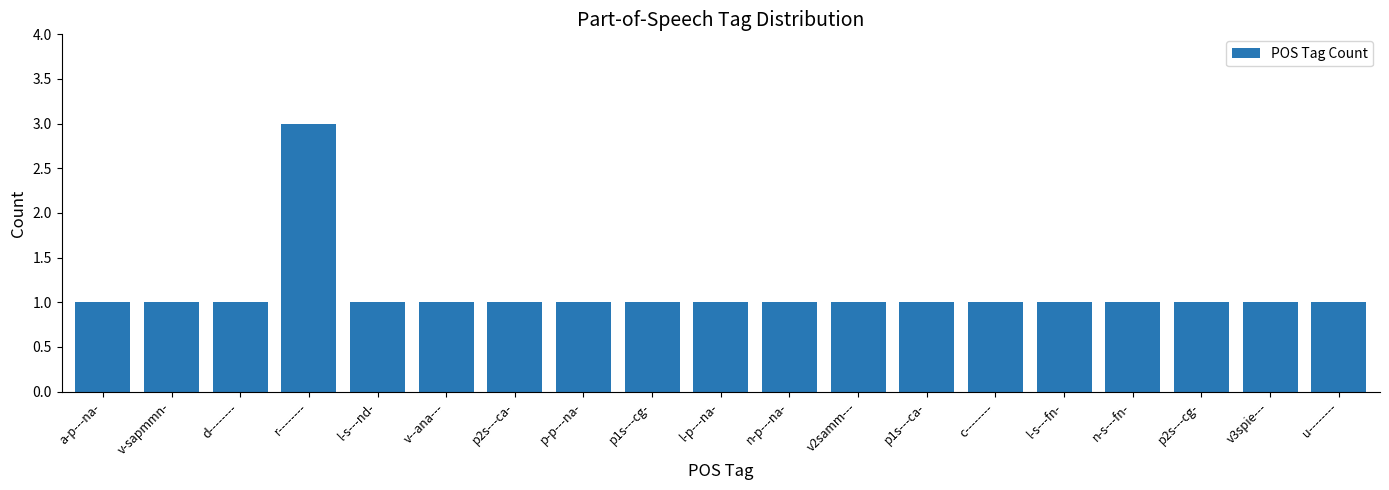

What is the greatest value displayed?

3